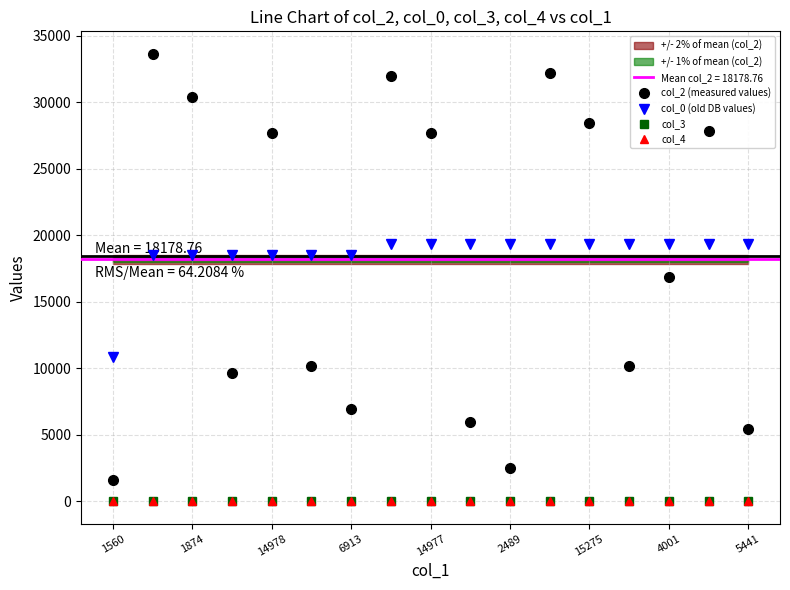

The value of col_2 (measured values) at 14978 is 27677.0. True or false?

True